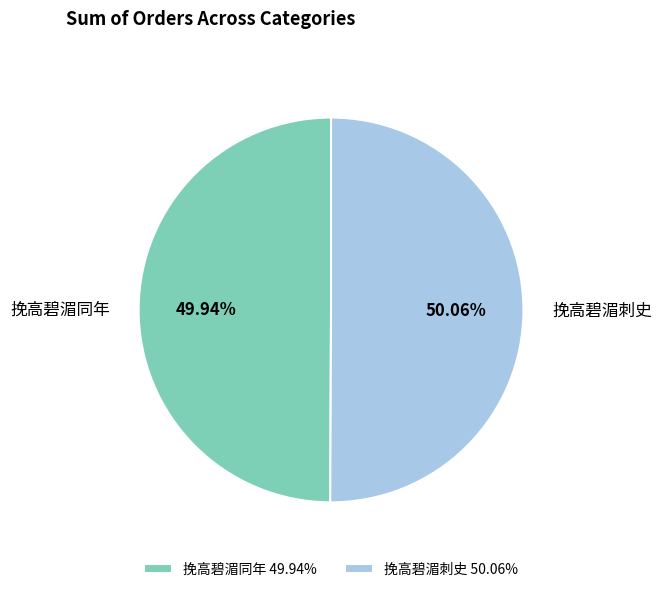

What percentage do 挽高碧湄同年 and 挽高碧湄刺史 together represent?

100.0%